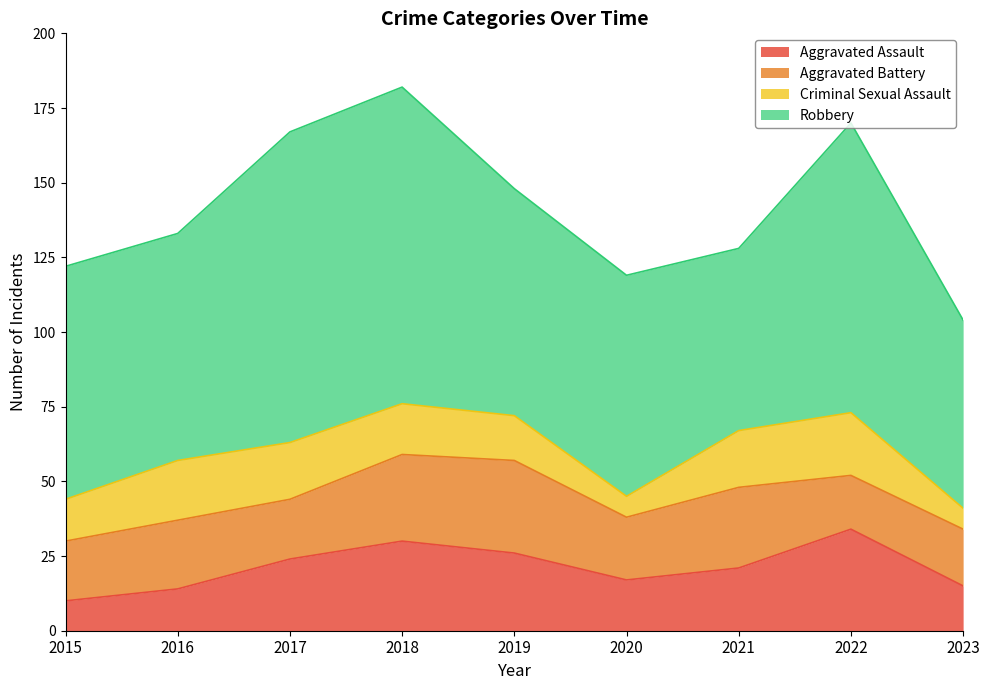

Reading left to right, extract all data points from this chart.

Aggravated Assault: 2015=10	2016=14	2017=24	2018=30	2019=26	2020=17	2021=21	2022=34	2023=15
Aggravated Battery: 2015=20	2016=23	2017=20	2018=29	2019=31	2020=21	2021=27	2022=18	2023=19
Criminal Sexual Assault: 2015=14	2016=20	2017=19	2018=17	2019=15	2020=7	2021=19	2022=21	2023=7
Robbery: 2015=78	2016=76	2017=104	2018=106	2019=76	2020=74	2021=61	2022=97	2023=63